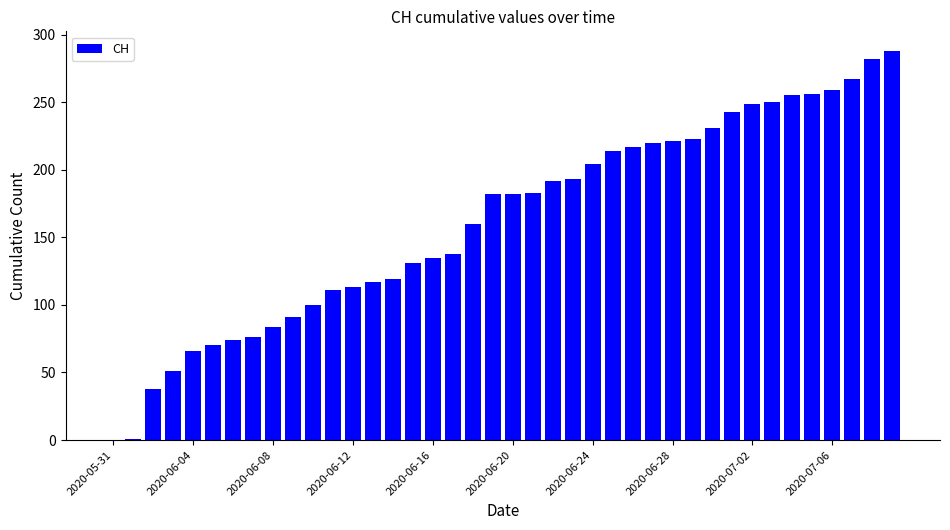

What is the maximum value shown in the chart?

288